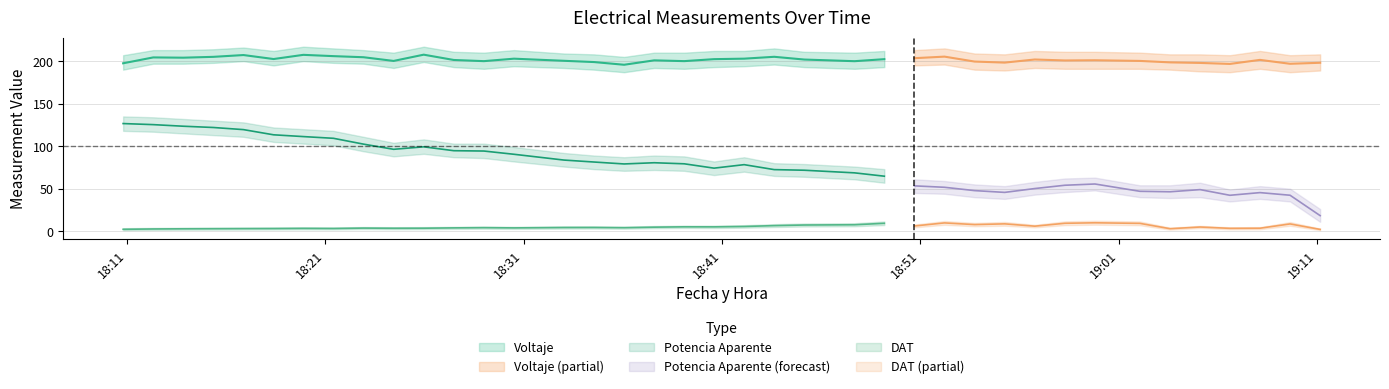

Reading left to right, what are all the values shown in this chart?

Voltaje: 197.5	204.4	204.1	205.1	207.2	202.5	207.4	205.9	204.6	200.3	207.6	201.4	200.0	202.9	200.4	198.9	195.8	200.9	200.0	202.3	202.9	205.1	201.9	200.0	202.3	203.5	205.3	199.5	198.3	201.9	200.8	201.1	200.3	198.6	197.9	196.7	201.5	196.9	198.1
Potencia Aparente: 126.6	125.3	123.5	122.0	119.5	113.4	111.3	109.3	102.4	96.3	99.2	94.7	94.3	90.5	83.7	81.4	79.1	80.5	79.3	74.2	78.3	72.4	71.7	68.6	64.7	53.3	51.6	47.7	45.6	50.2	54.0	55.5	46.9	46.4	48.9	42.2	45.4	42.3	18.3
DAT: 2.2	2.6	2.8	2.9	3.0	3.1	3.3	3.2	3.6	3.5	3.5	3.9	4.2	3.9	4.3	4.4	4.1	4.7	5.1	5.1	5.5	6.5	7.3	7.6	9.3	6.1	9.7	7.8	8.6	5.9	9.3	9.9	9.2	2.9	4.9	3.4	3.5	8.5	2.1